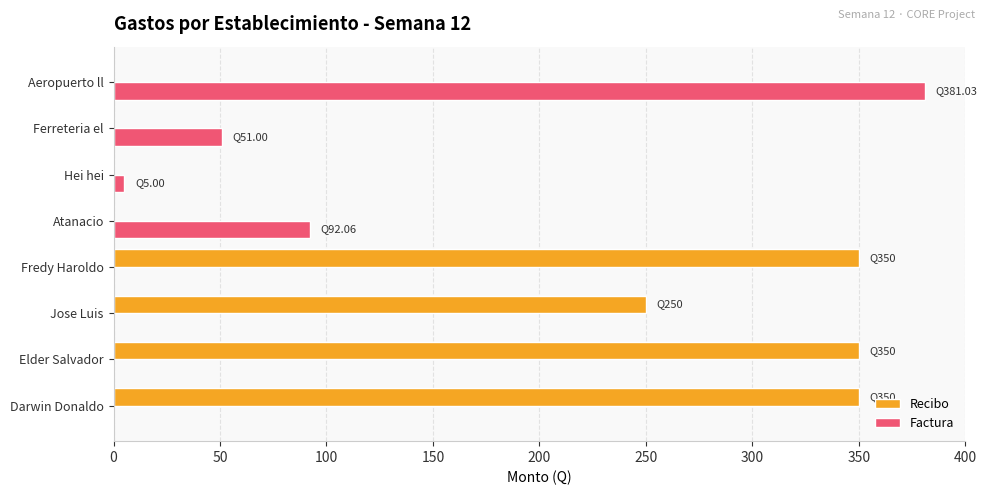

What is the sum of all Factura values?

529.1